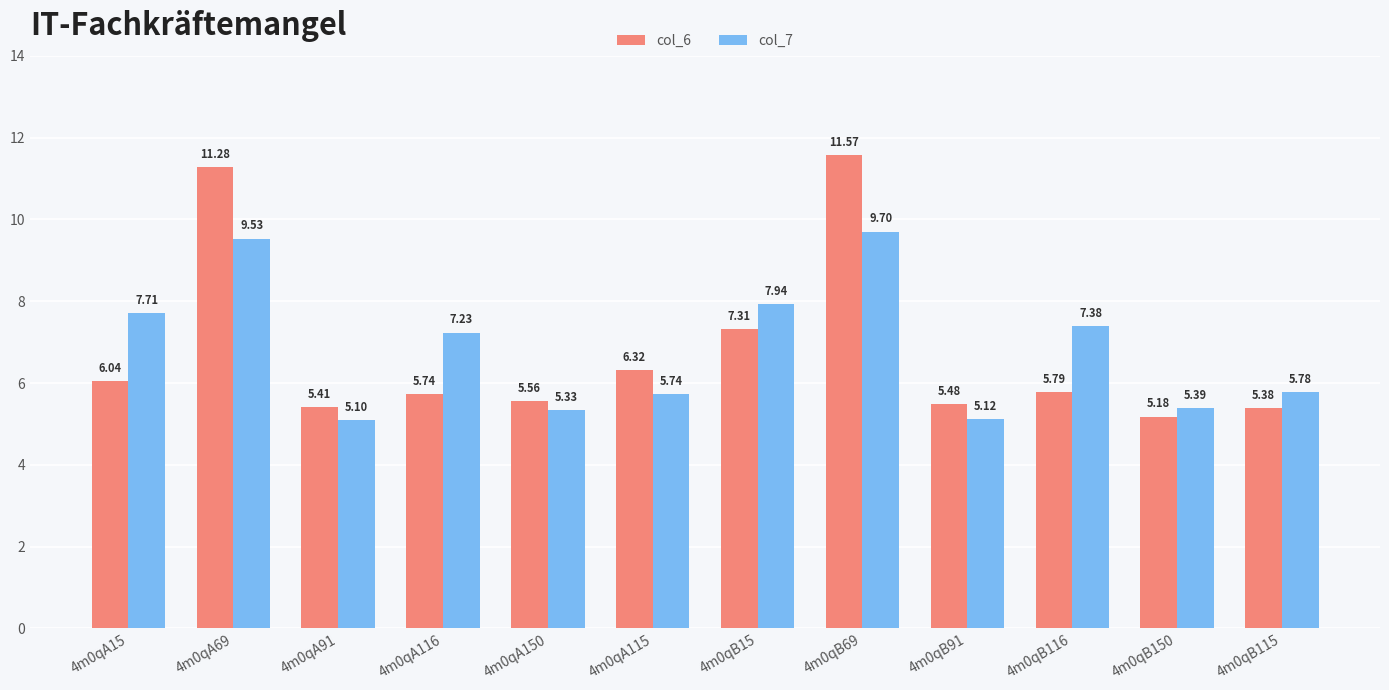

The col_7 series shows 5.0 at 4m0qA69. True or false?

False